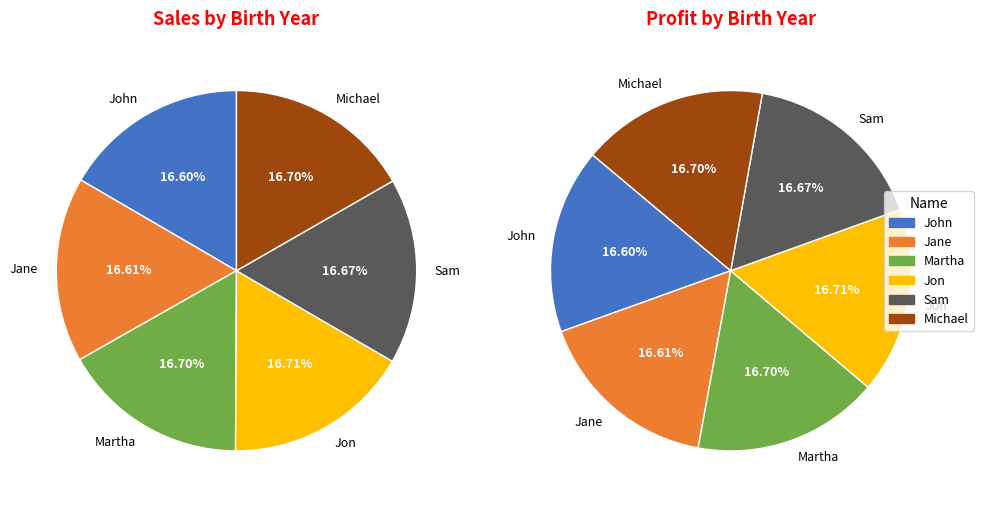

Rank the categories by value from highest to lowest.

Jon, Martha, Michael, Sam, Jane, John